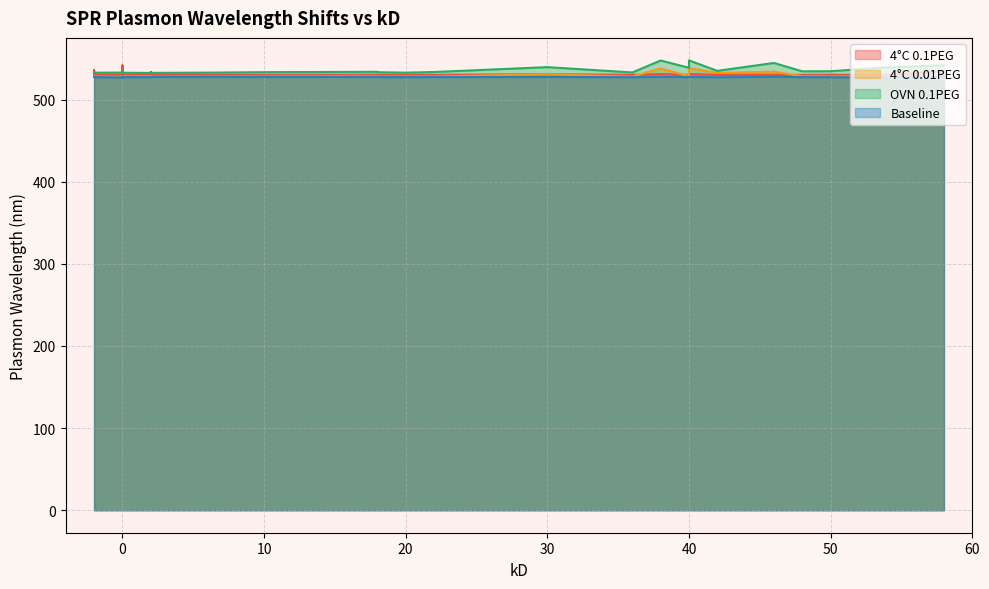

List the series in order of their overall mean, highest first.

OVN_0.1PEG, 4_Degree_0.1PEG, 4_Degree_0.01PEG, Plasmon_Wavelength